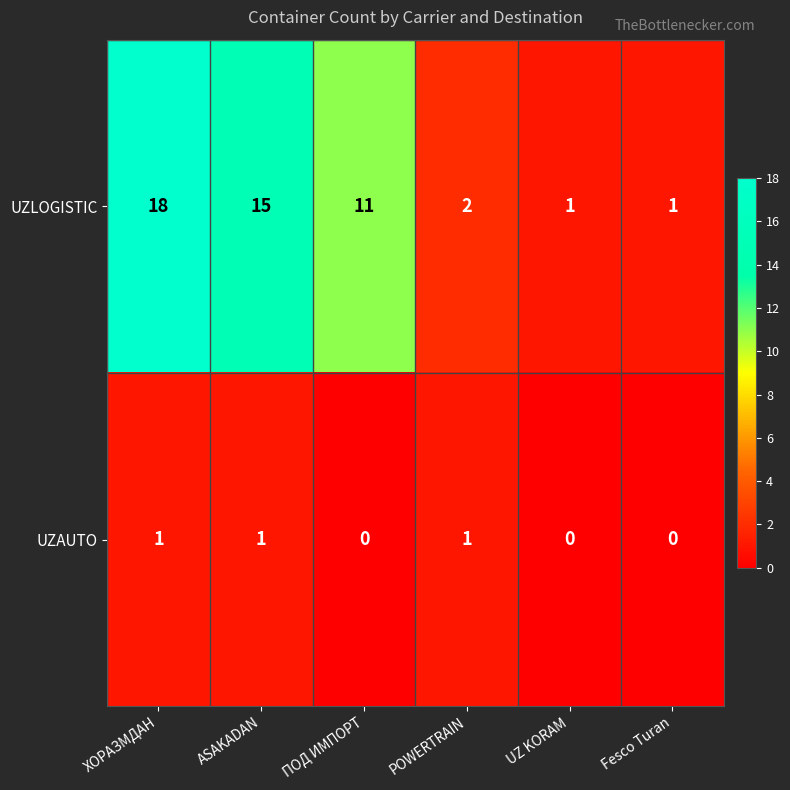

Which series has the widest spread of values?

UZLOGISTIC